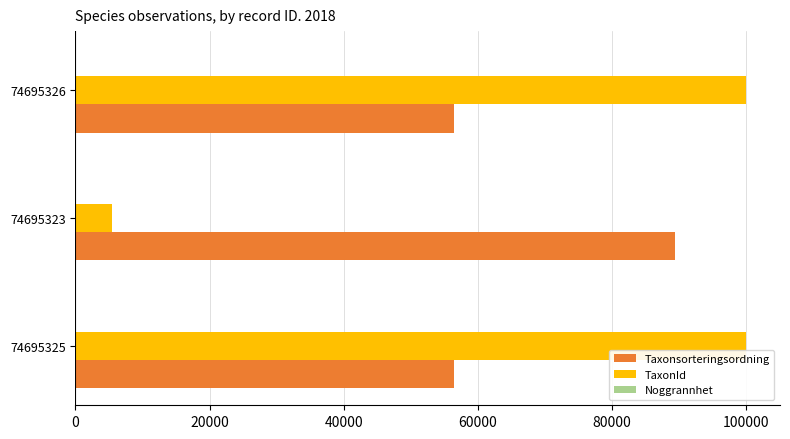

Between 74695325 and 74695323, which series saw the biggest shift?

TaxonId